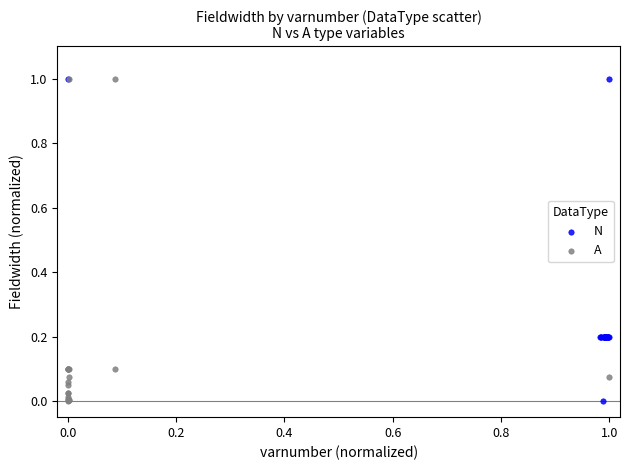

What are all the series names shown in the legend?

N, A